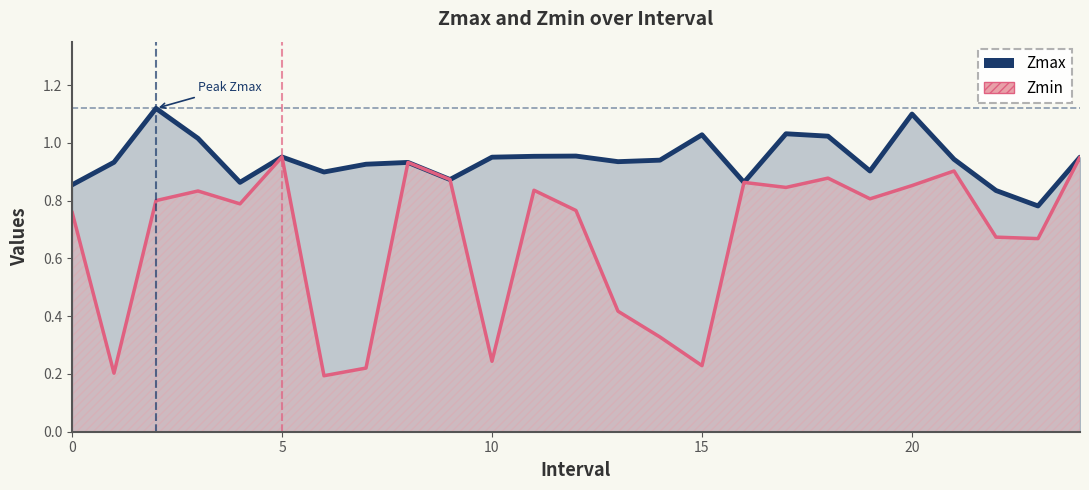

Where is Zmin nearest to the value 0?

6